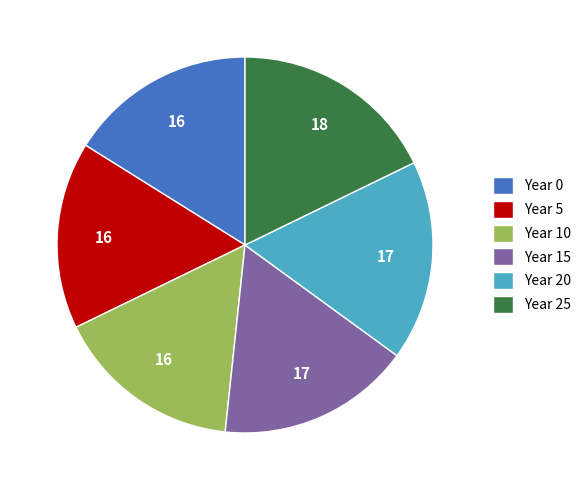

How many slices are in this pie chart?

6